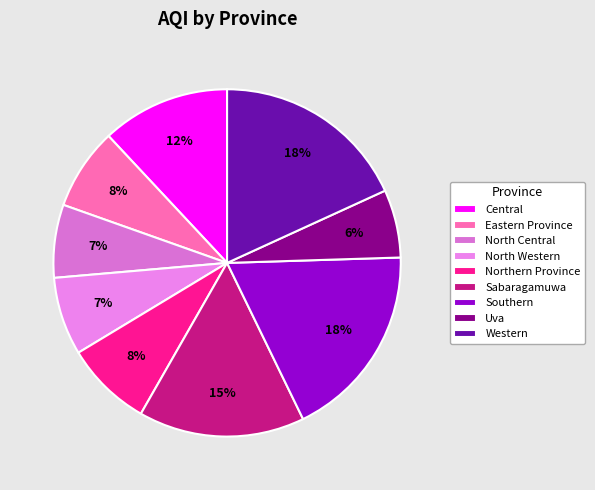

Which slice is the smallest?

Uva